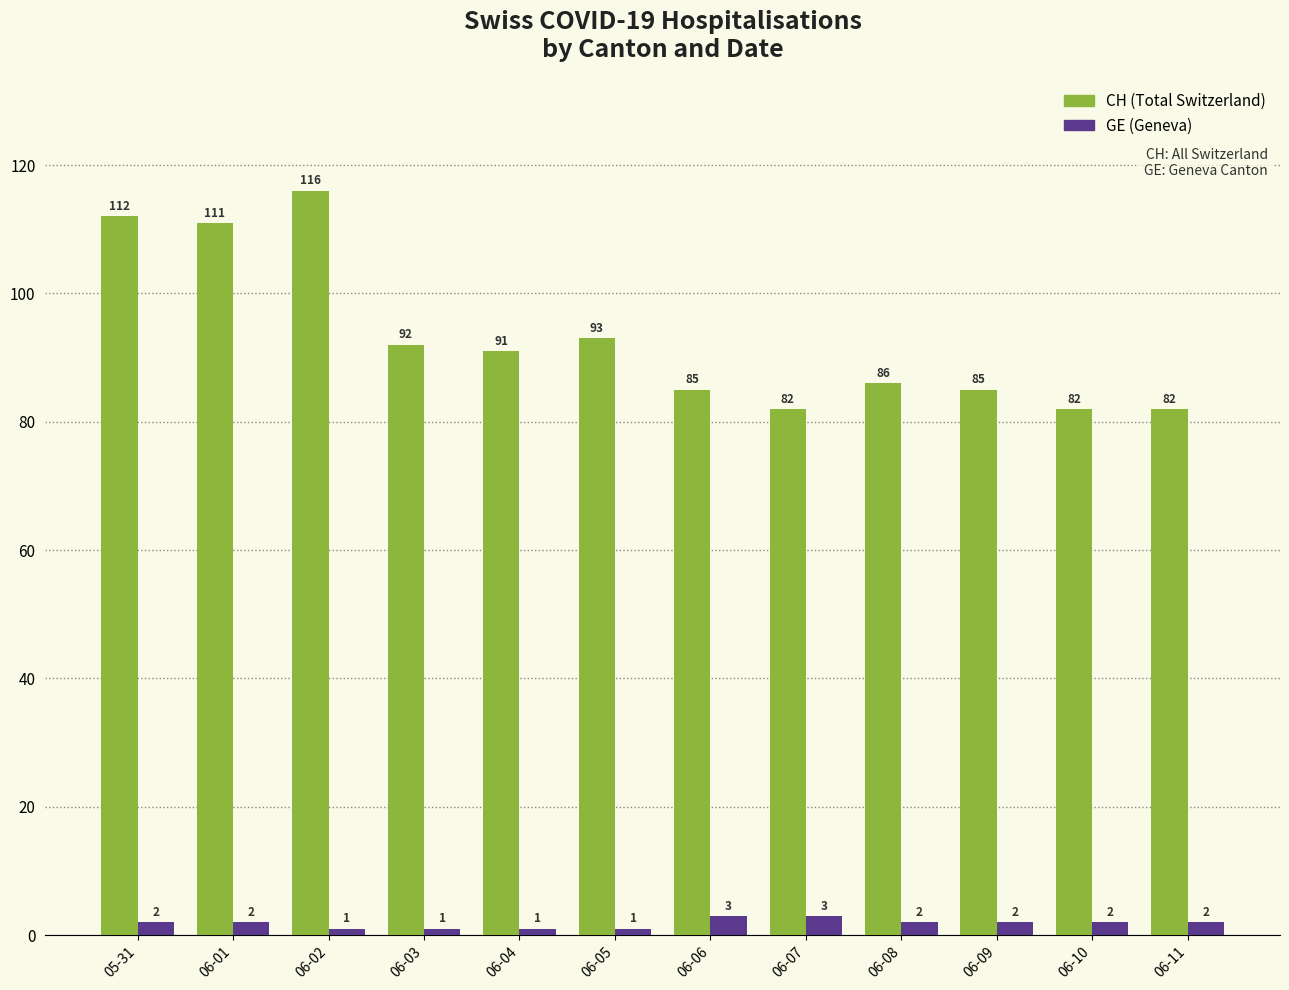

At 06-01, list the series in order from largest to smallest.

CH (Total Switzerland), GE (Geneva)